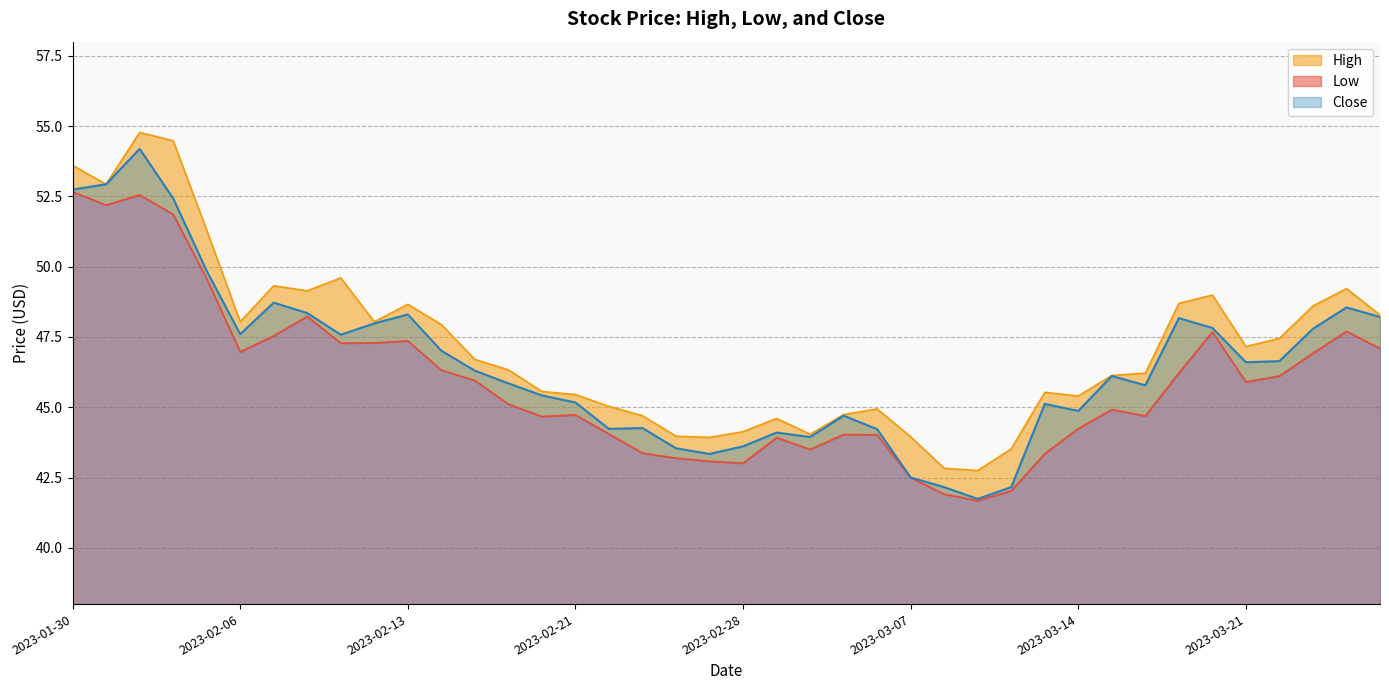

Rank the series by their average value, from highest to lowest.

High, Close, Low